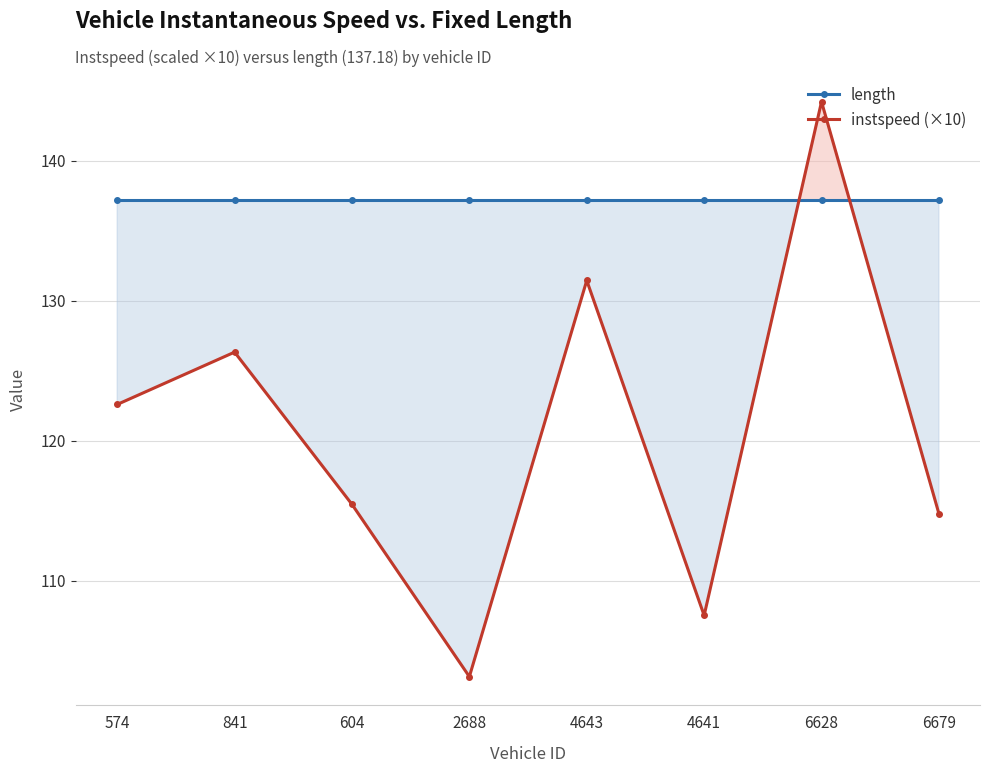

Where is instspeed (×10) nearest to the value 123?

574